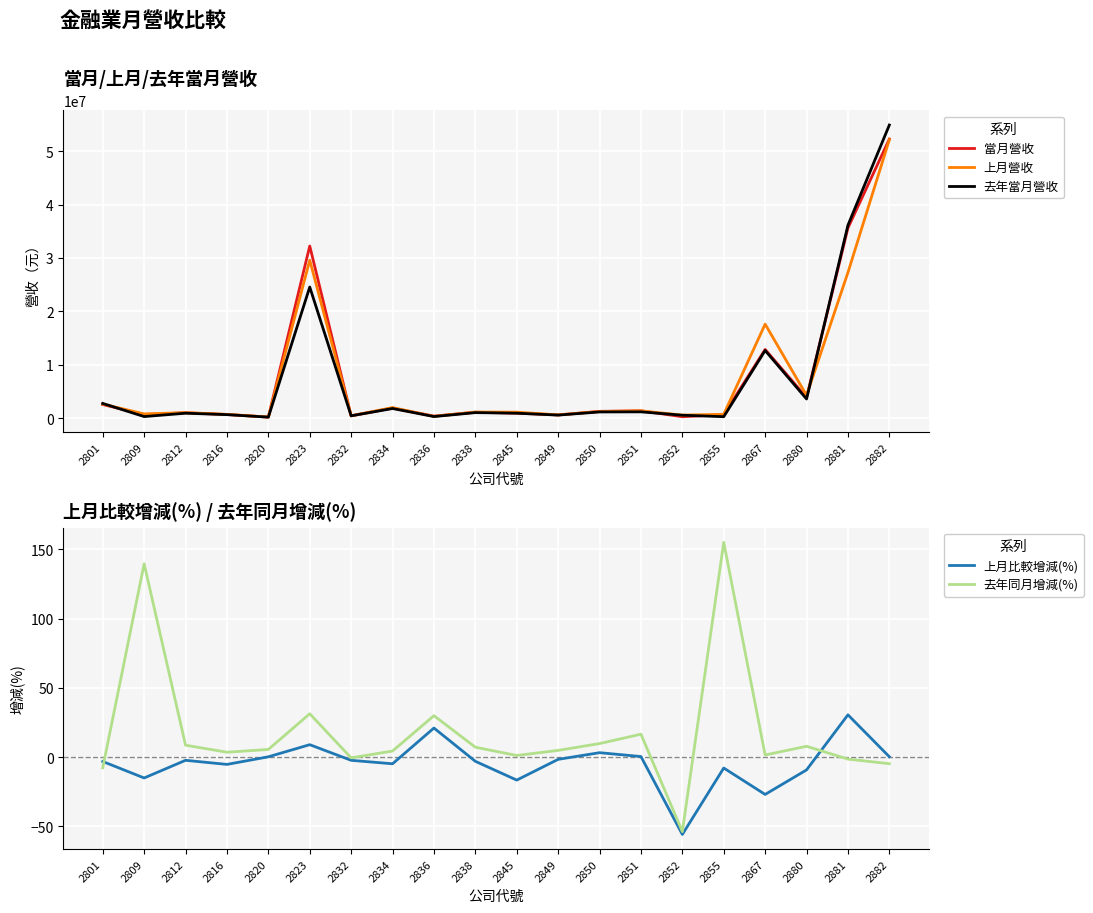

What is the difference between the 上月營收 values at 2867 and 2809?

16812031